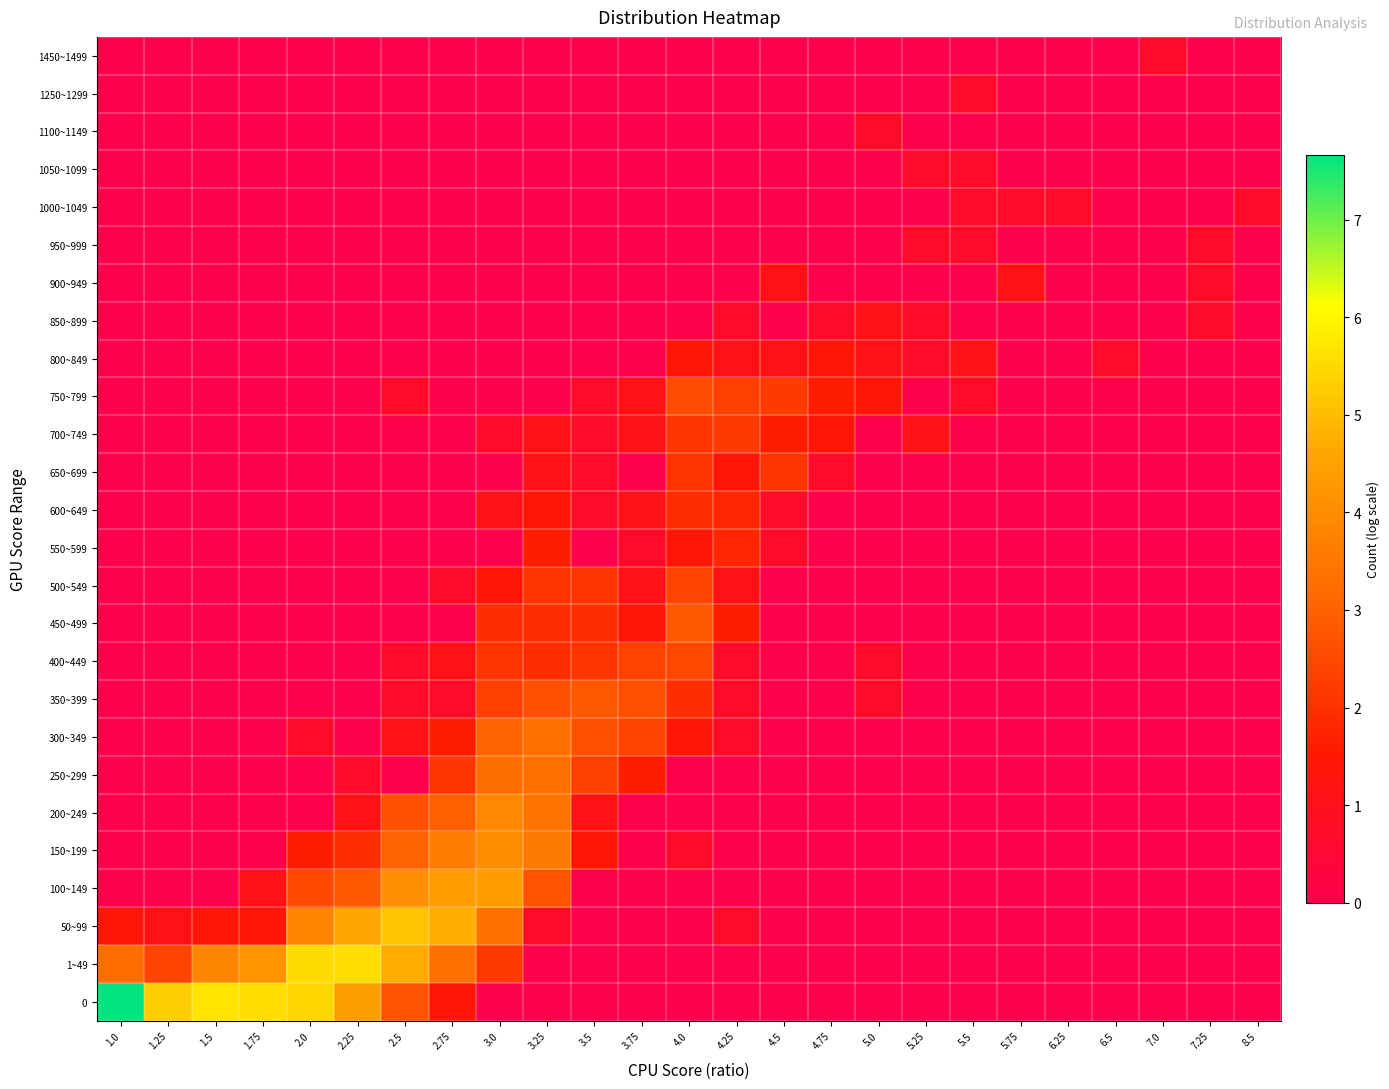

At 2.5, list the series in order from smallest to largest.

250~299, 450~499, 500~549, 550~599, 600~649, 650~699, 700~749, 800~849, 850~899, 900~949, 950~999, 1000~1049, 1050~1099, 1100~1149, 1250~1299, 1450~1499, 350~399, 400~449, 750~799, 300~349, 200~249, 0, 150~199, 100~149, 1~49, 50~99